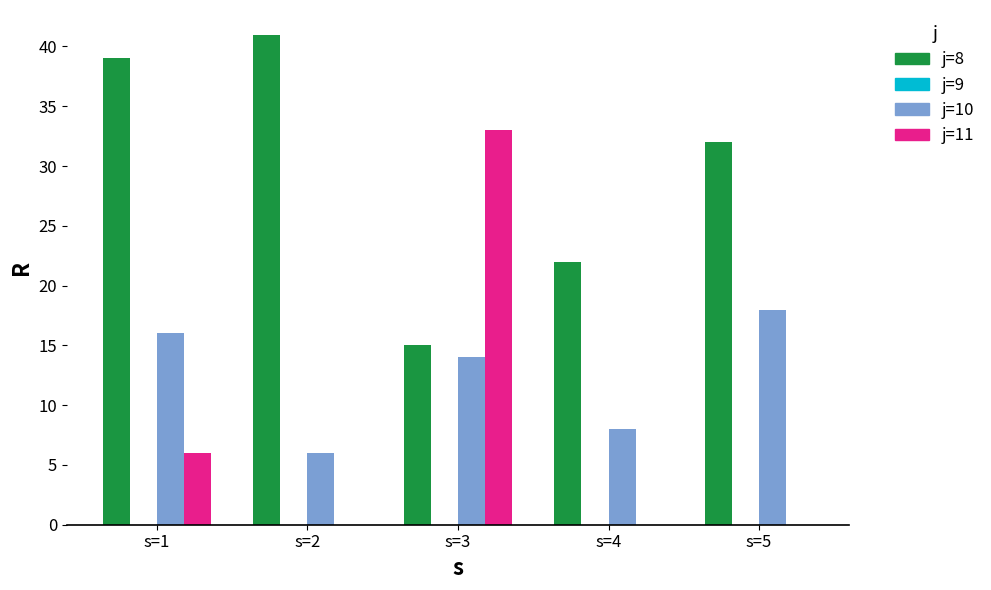

How many categories are shown in the chart?

5